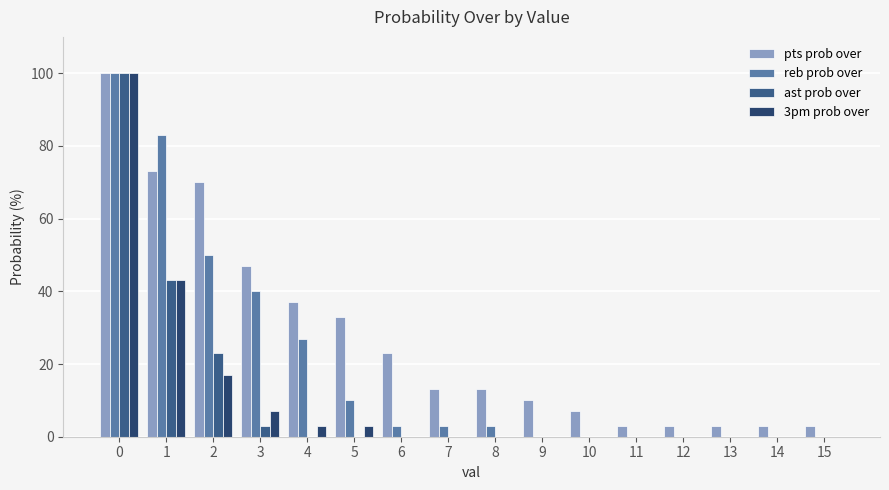

What is the maximum value shown in the chart?

100